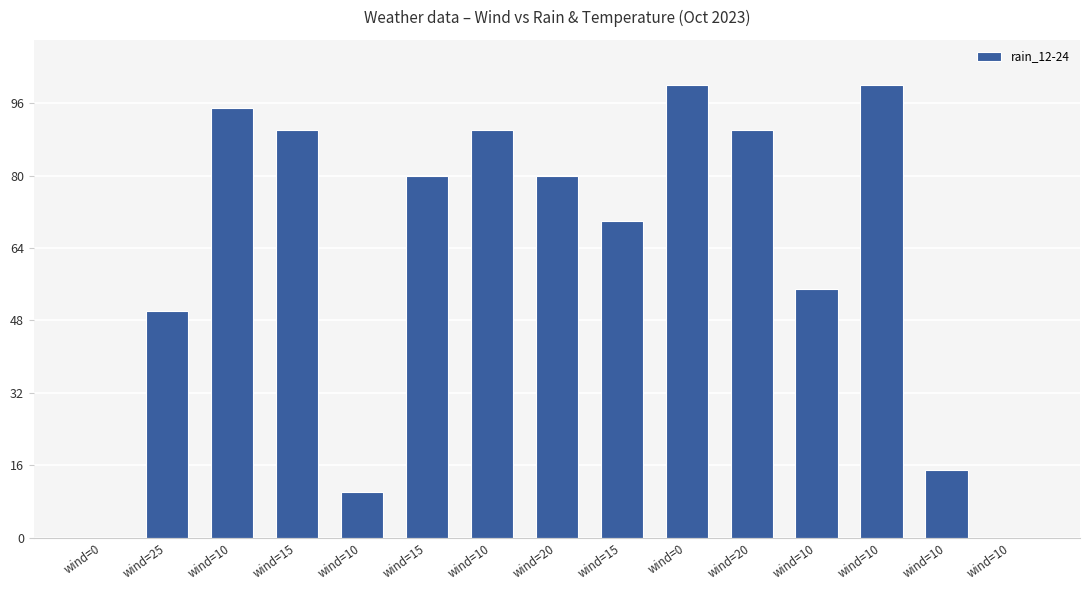

Rank the categories by value from lowest to highest.

wind=0, wind=10, wind=10, wind=10, wind=25, wind=10, wind=15, wind=15, wind=20, wind=15, wind=10, wind=20, wind=10, wind=0, wind=10